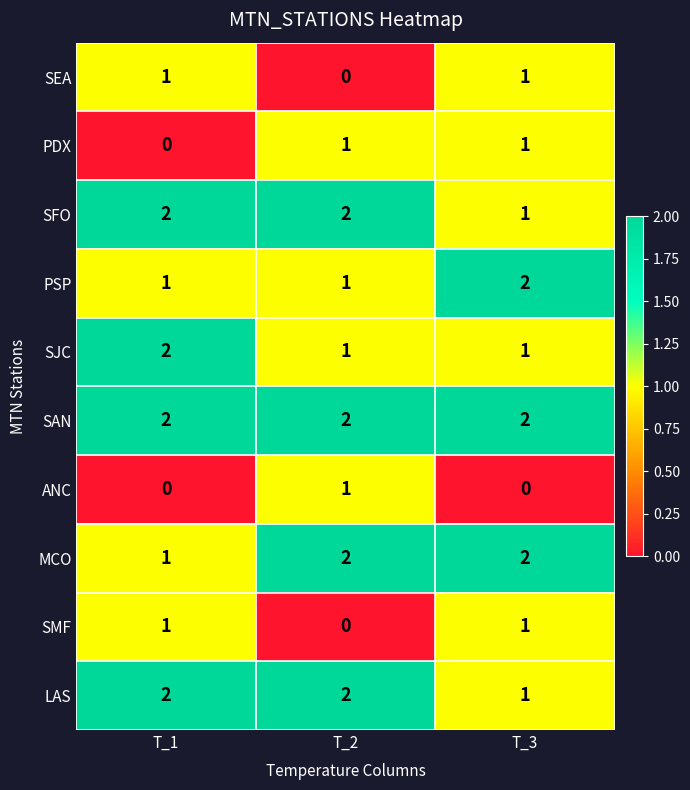

What is the sum of all PSP values?

4